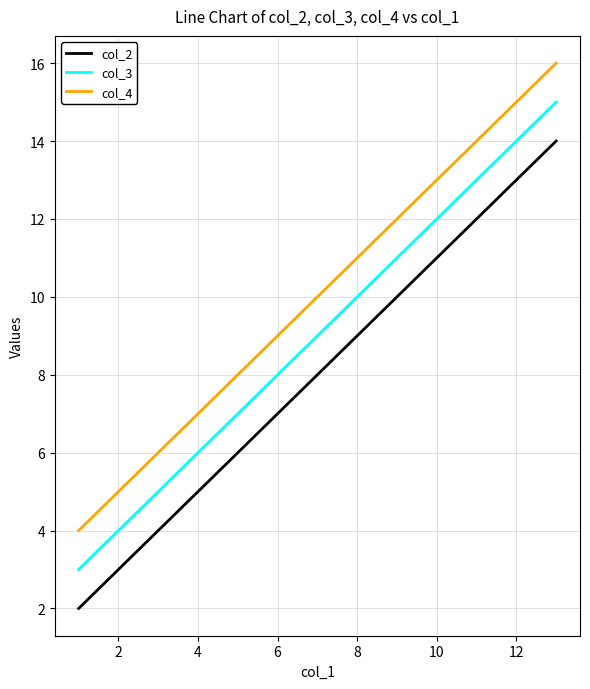

What is the difference between the maximum and second lowest values in the col_3 series?

8